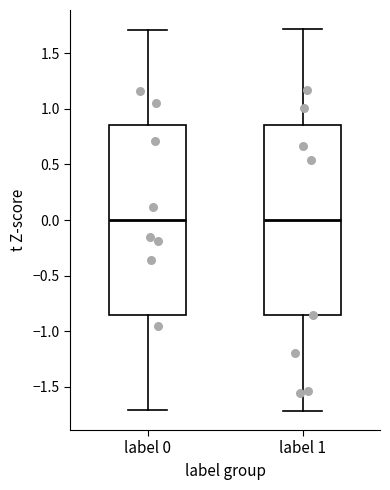

Where does the median line of the box for label 0 sit on the y-axis? The values are not printed on the chart, so give them approximately, as read against the axis.

0.00